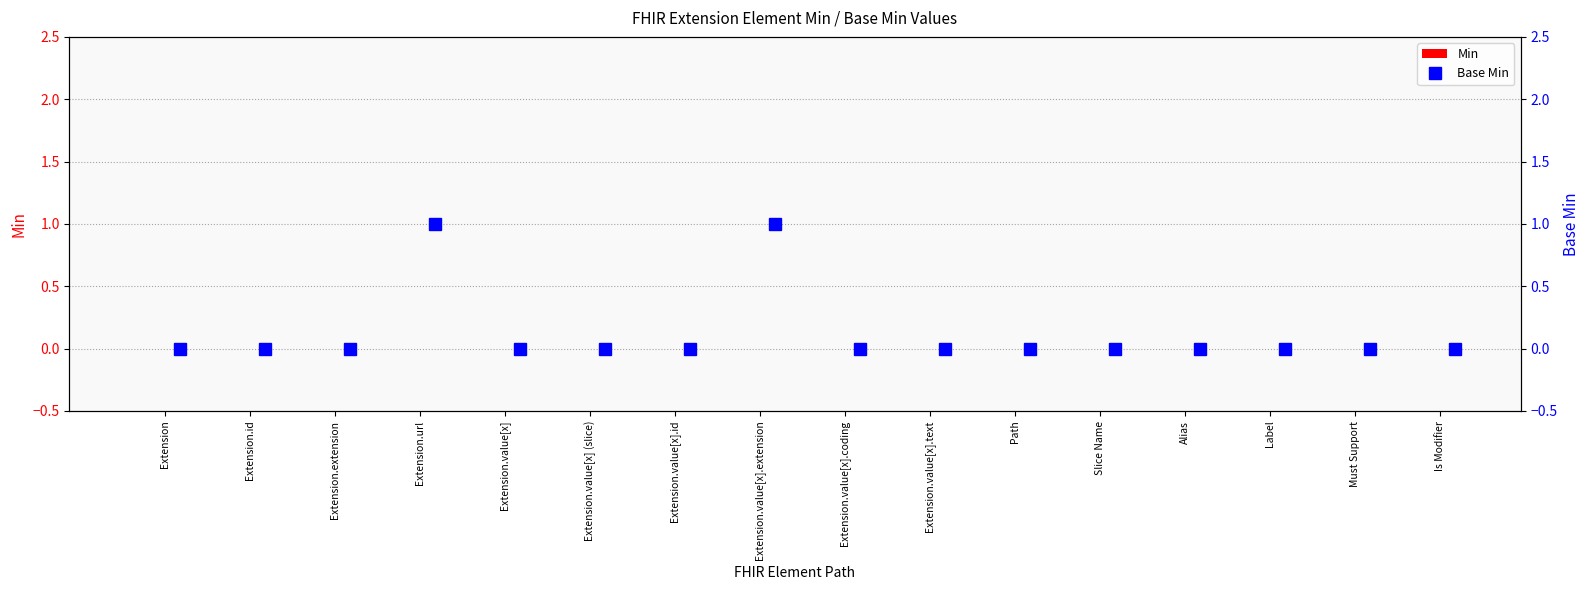

How many series are shown in this chart?

2